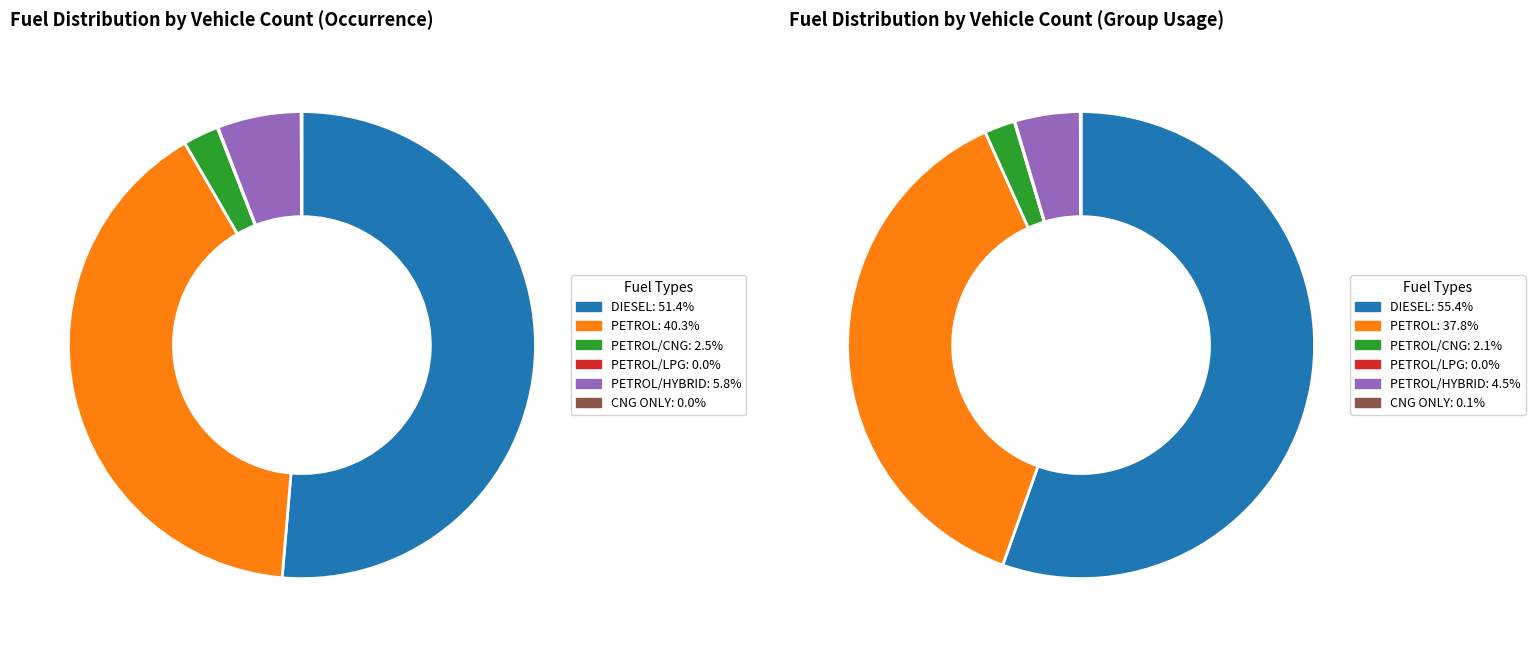

To the nearest percent, what is the average slice percentage?

17%